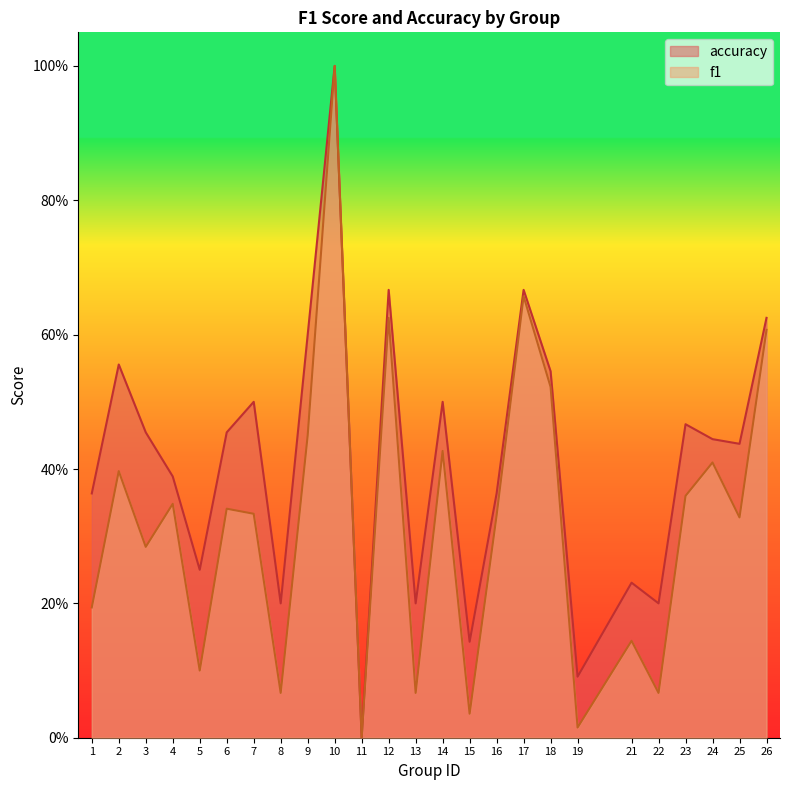

Is it true that f1 equals 0.7 at 18?

False